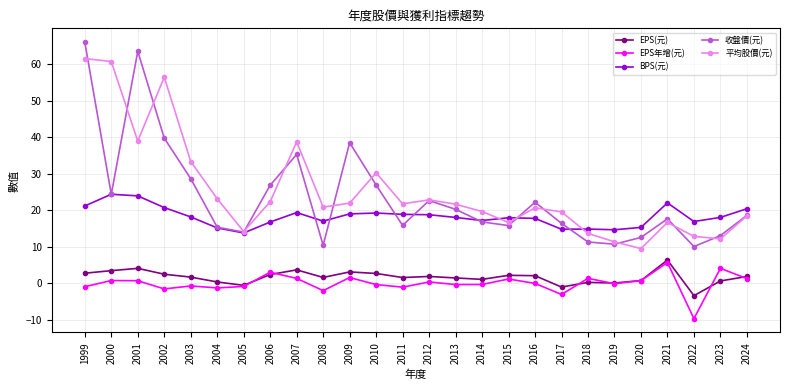

Is the value of EPS(元) at 2011 greater than the value of 收盤價(元) at 2004?

No